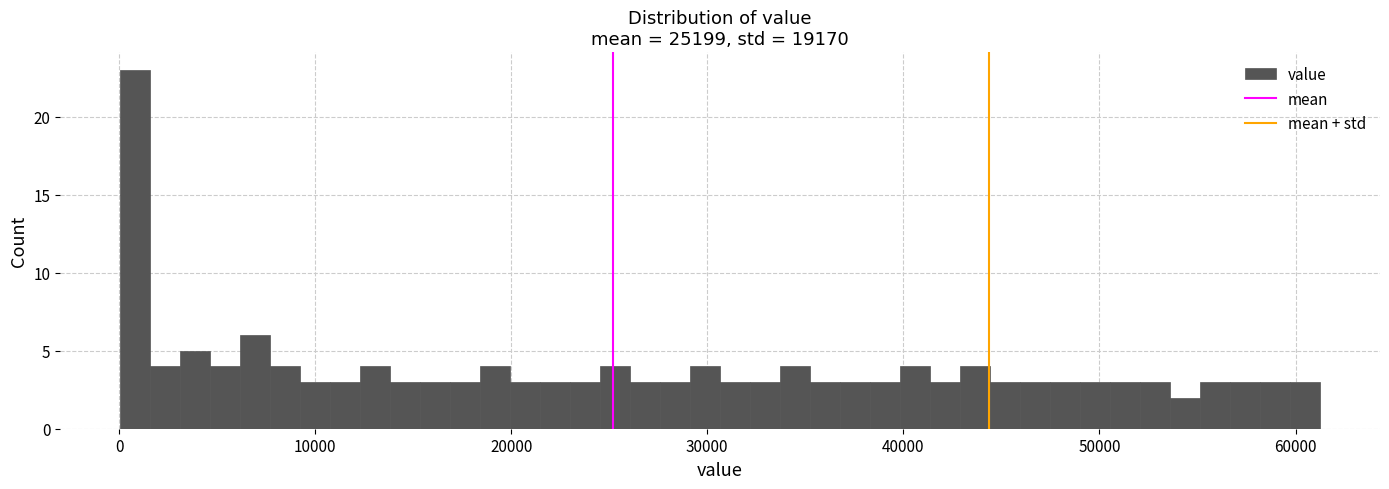

Read against the x-axis, roughly where is the centre of the tallest bar?

1000